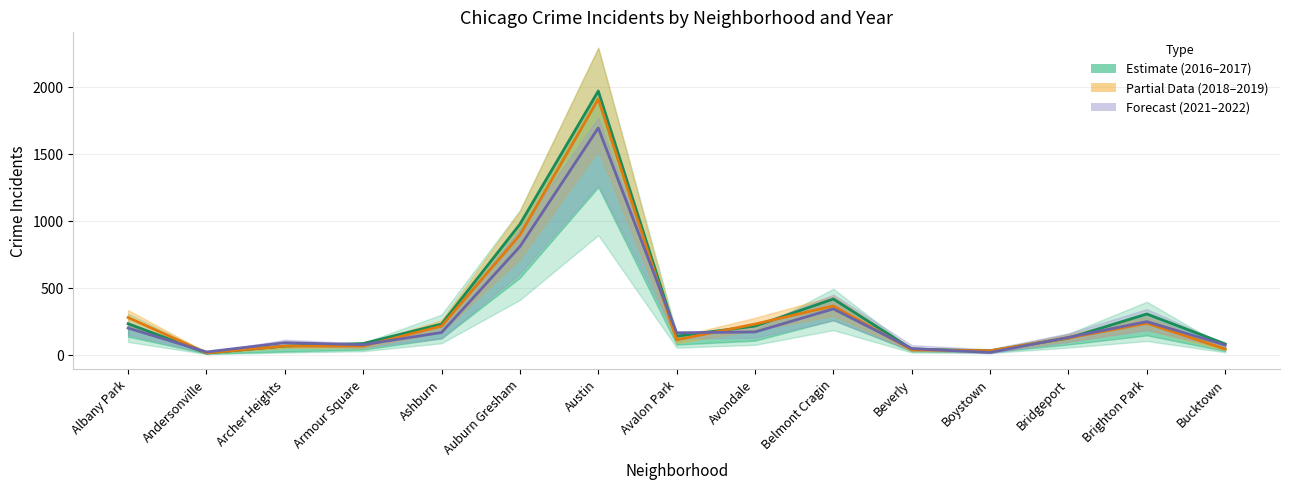

The value at Ashburn is 118. True or false?

False